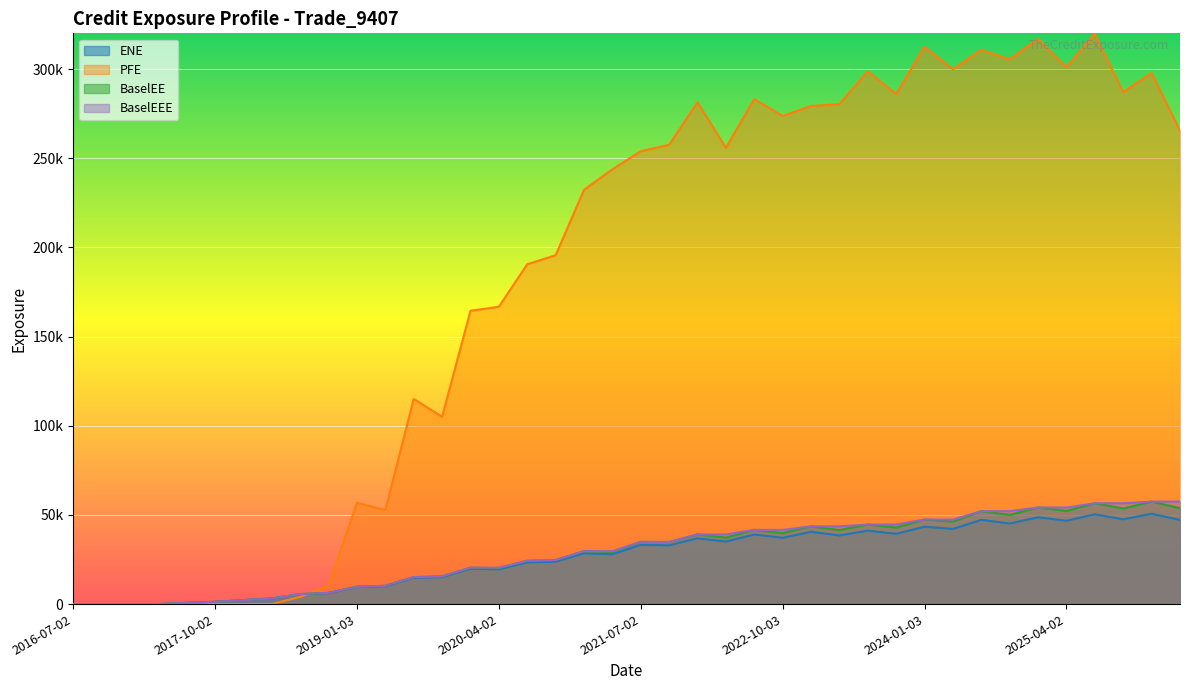

What is the difference between the ENE values at 2019-10-02 and 2021-04-06?

12798.3